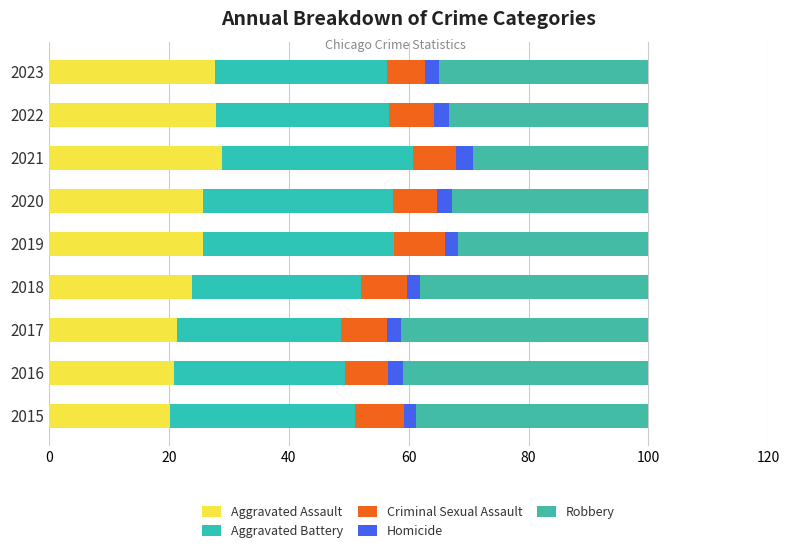

How many series are shown in this chart?

5